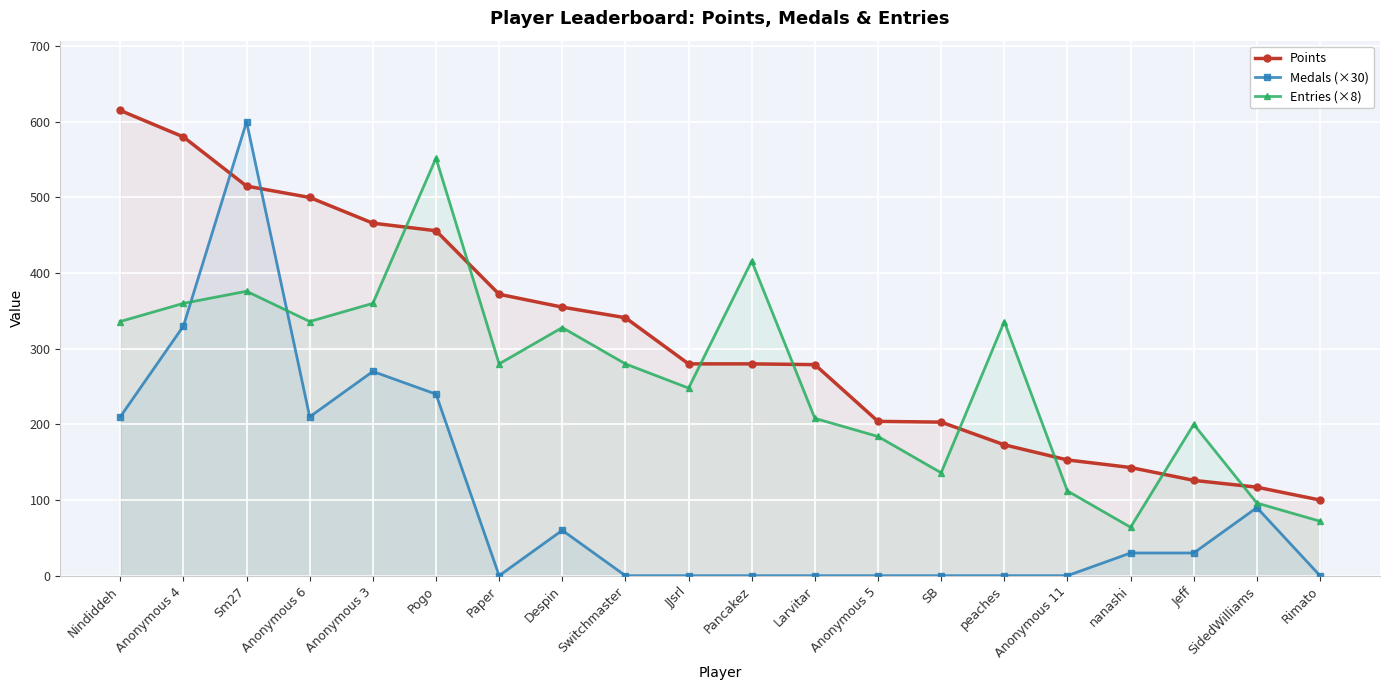

What is the sum of all Medals (×30) values?

2070